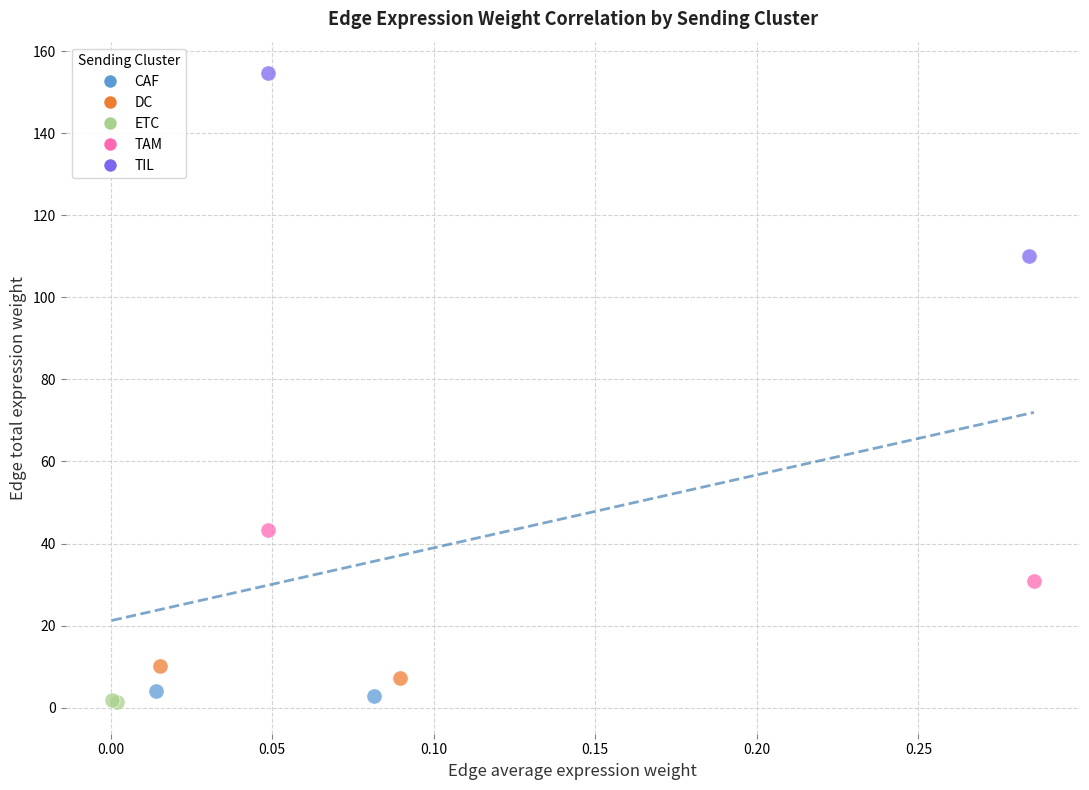

Which series contains the lowest Y value?

ETC